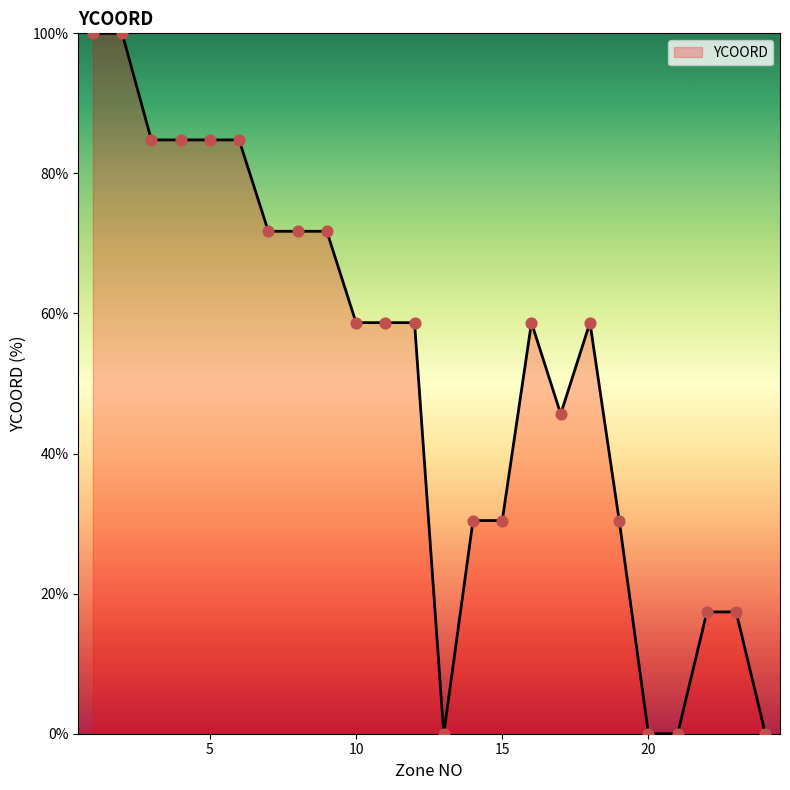

What is the difference between the maximum and minimum values?

100.0